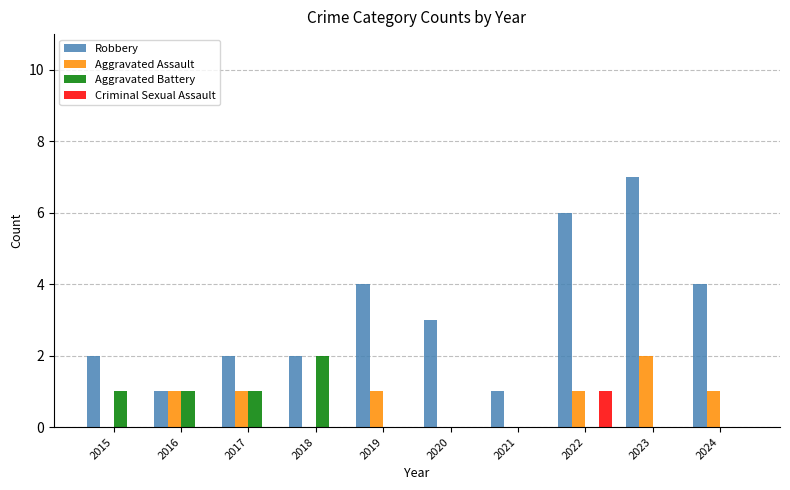

Does the chart contain stacked bars?

No